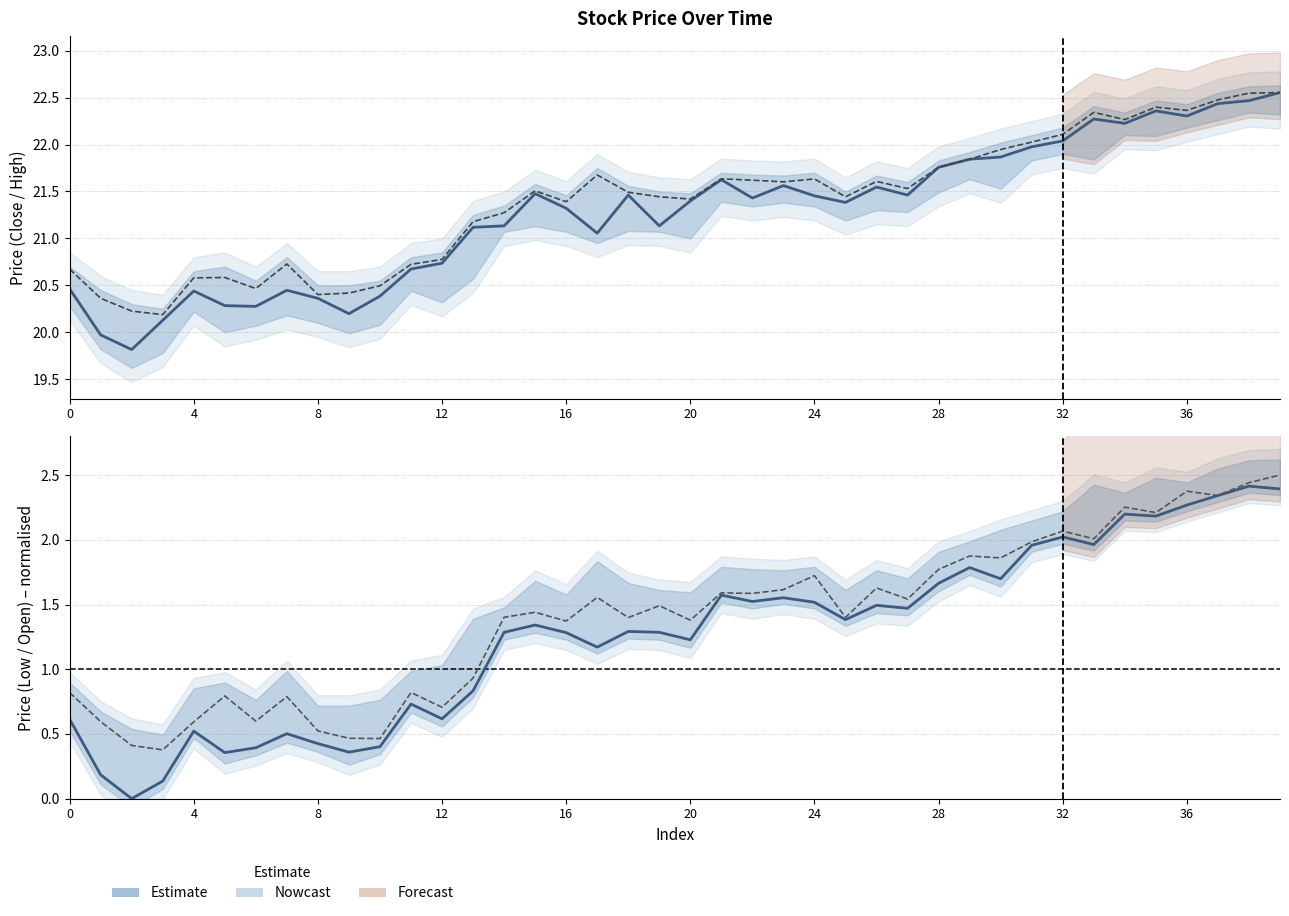

How many interior local valleys does the o (norm) series have?

14